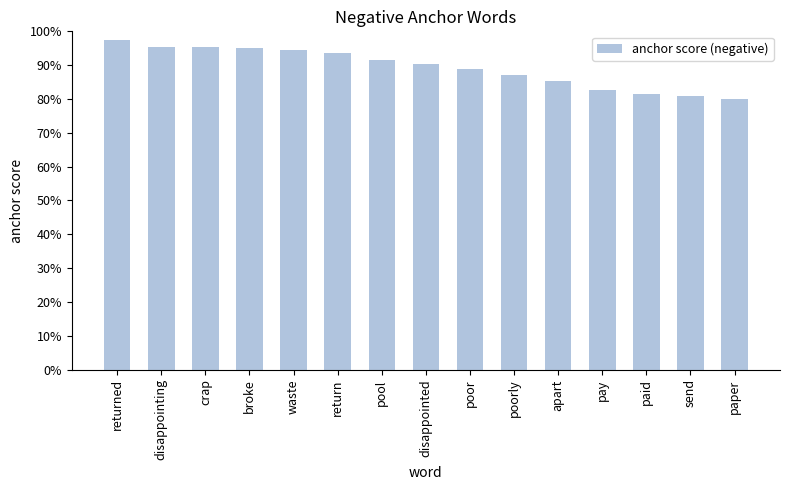

Does the chart contain any negative values?

No